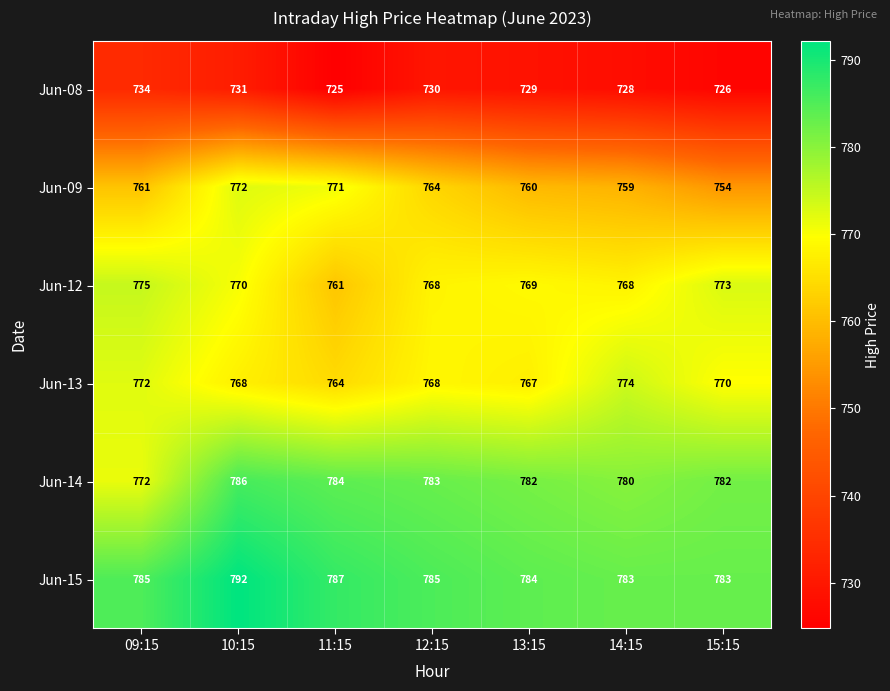

What is the difference between the highest and lowest values at 14:15?

55